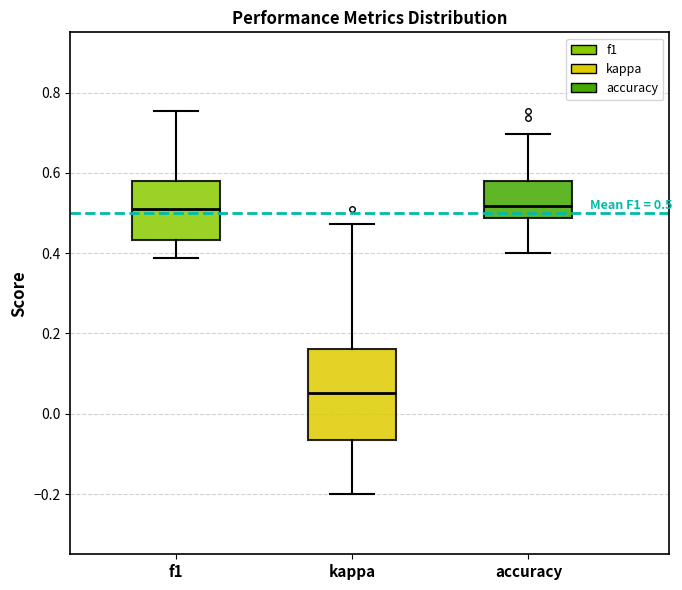

Which box has the lowest median line?

kappa